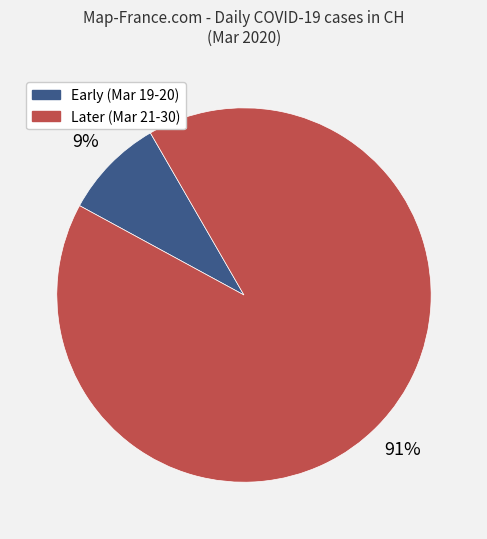

To the nearest percent, what is the average slice percentage?

50%